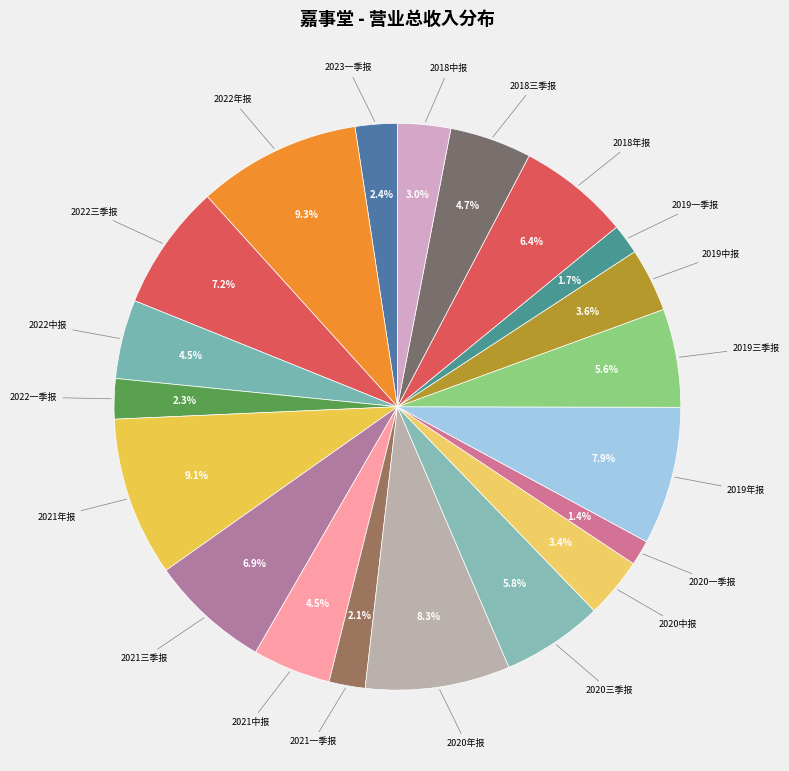

How many segments does this pie chart have?

20